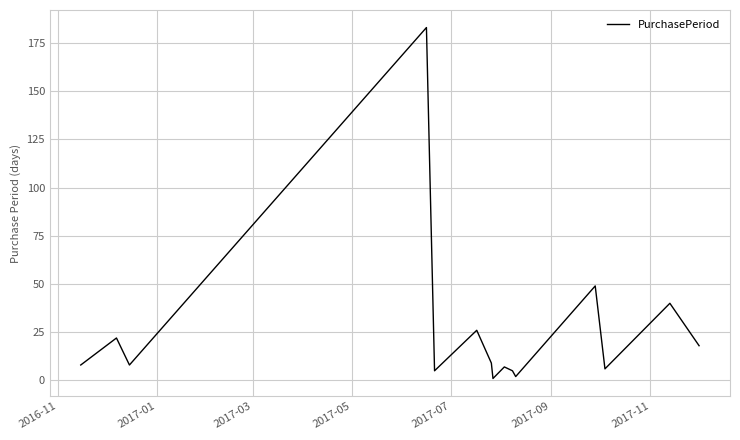

What is the greatest value displayed?

183